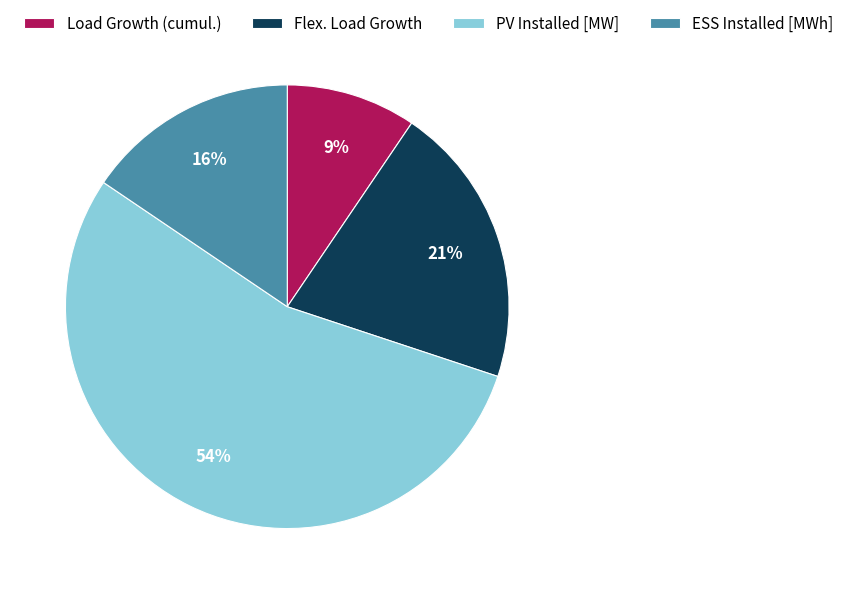

To the nearest percent, what is the difference between the largest and smallest slice percentages?

45%